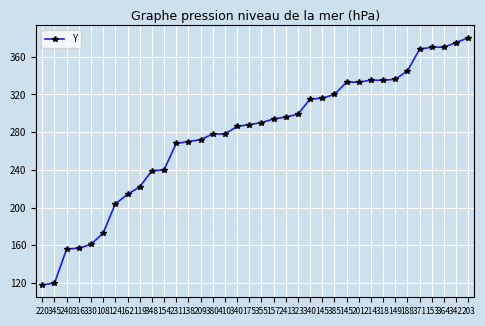

What is the difference between the maximum and minimum values?

262